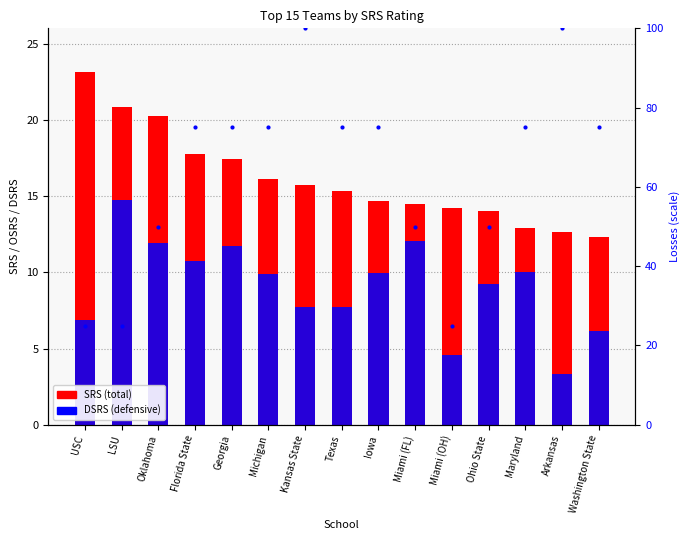

Where does the DSRS series first go above 9?

LSU